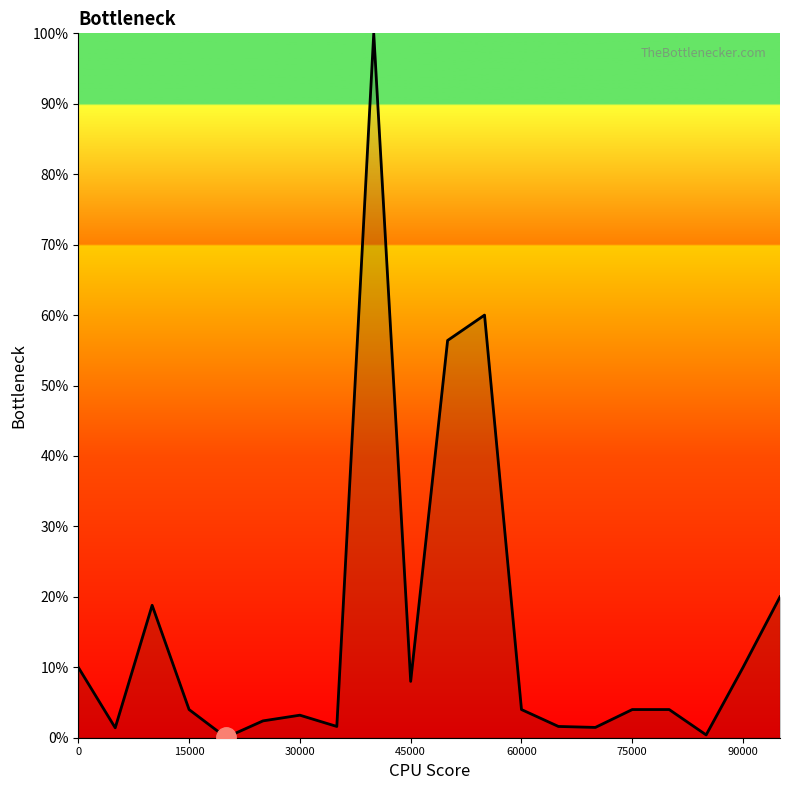

What is the maximum value shown in the chart?

100.0